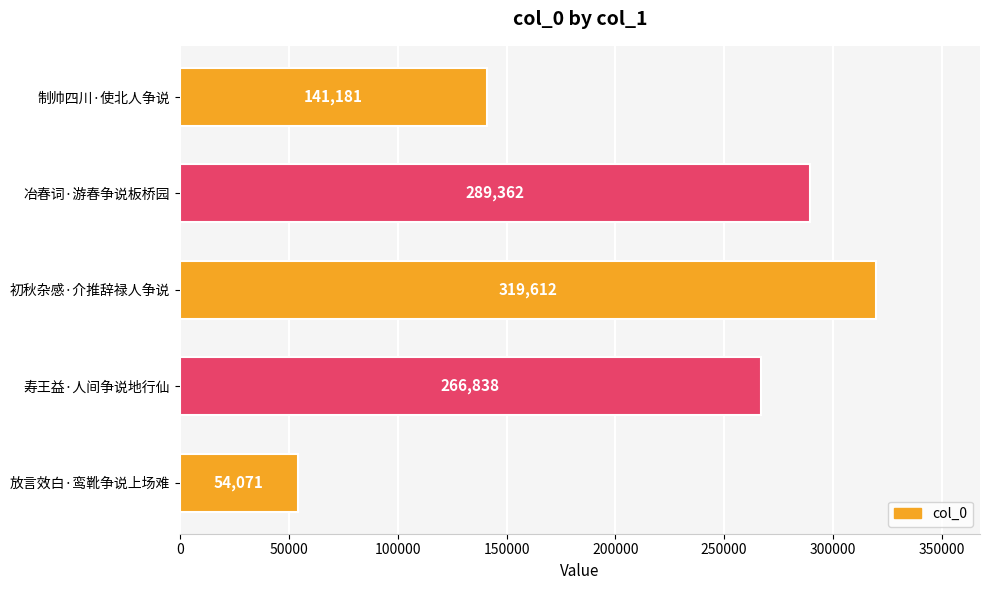

At which category does the chart reach its peak across all series?

初秋杂感·介推辞禄人争说